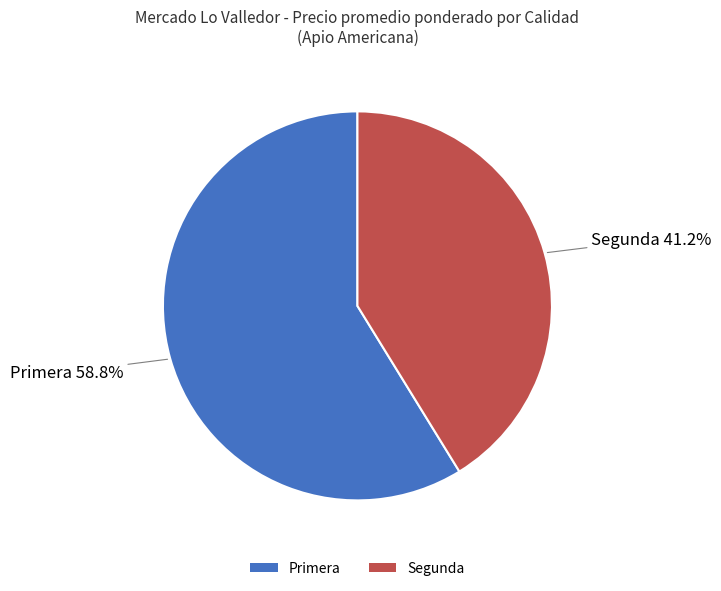

True or false: Segunda accounts for 41% of the total.

True